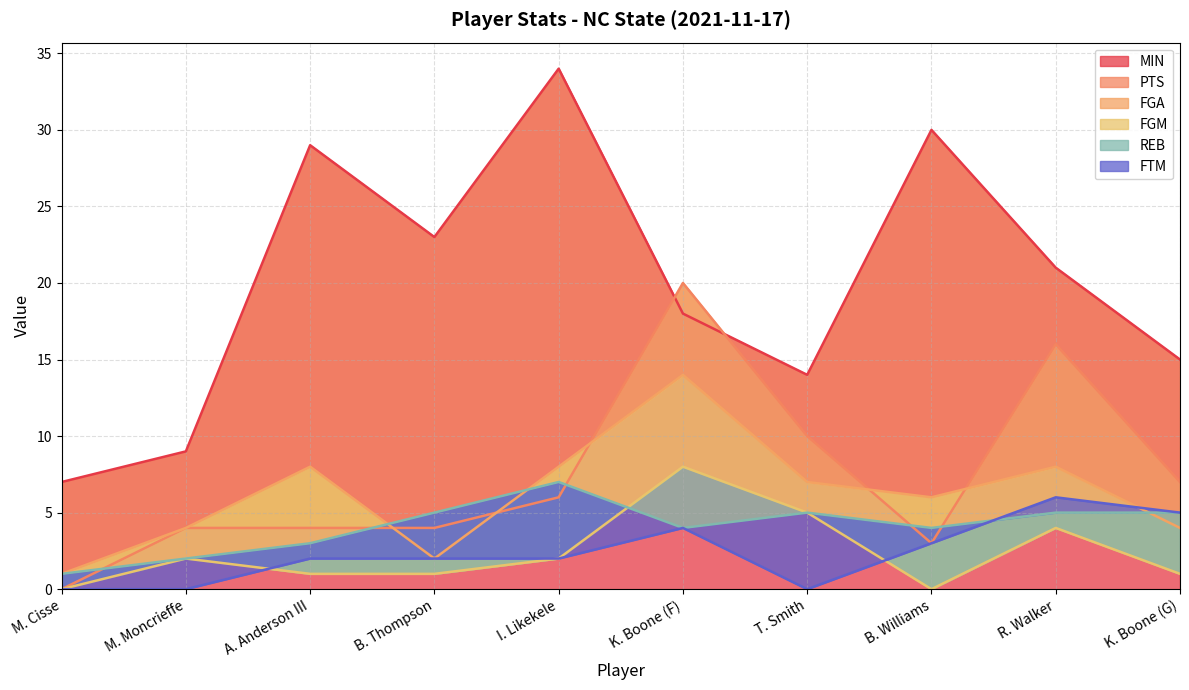

Which has a higher value, M. Moncrieffe or B. Thompson?

B. Thompson